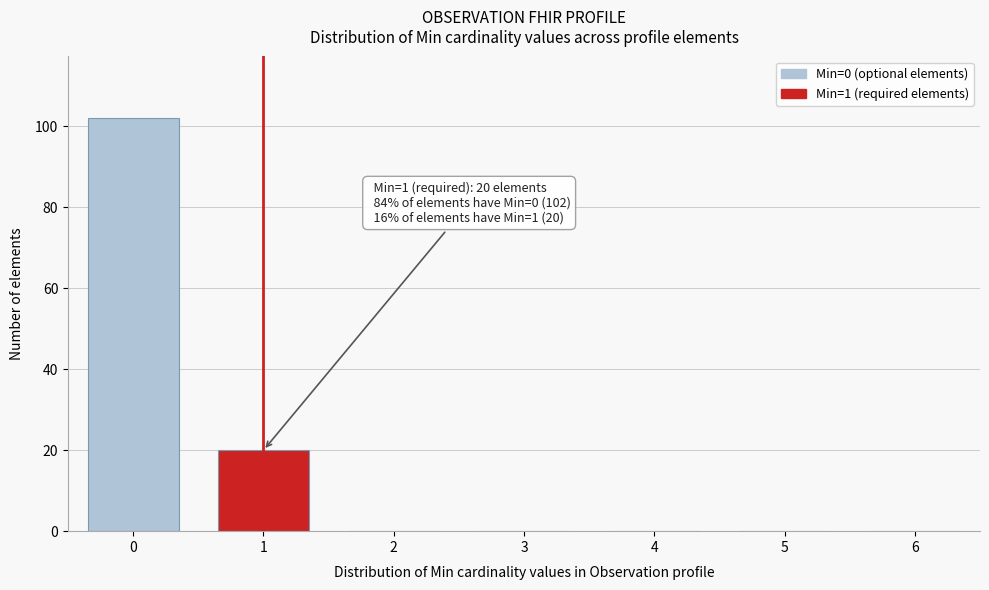

Reading right to left, what are all the values shown in this chart?

6=0	5=0	4=0	3=0	2=0	1=20	0=102